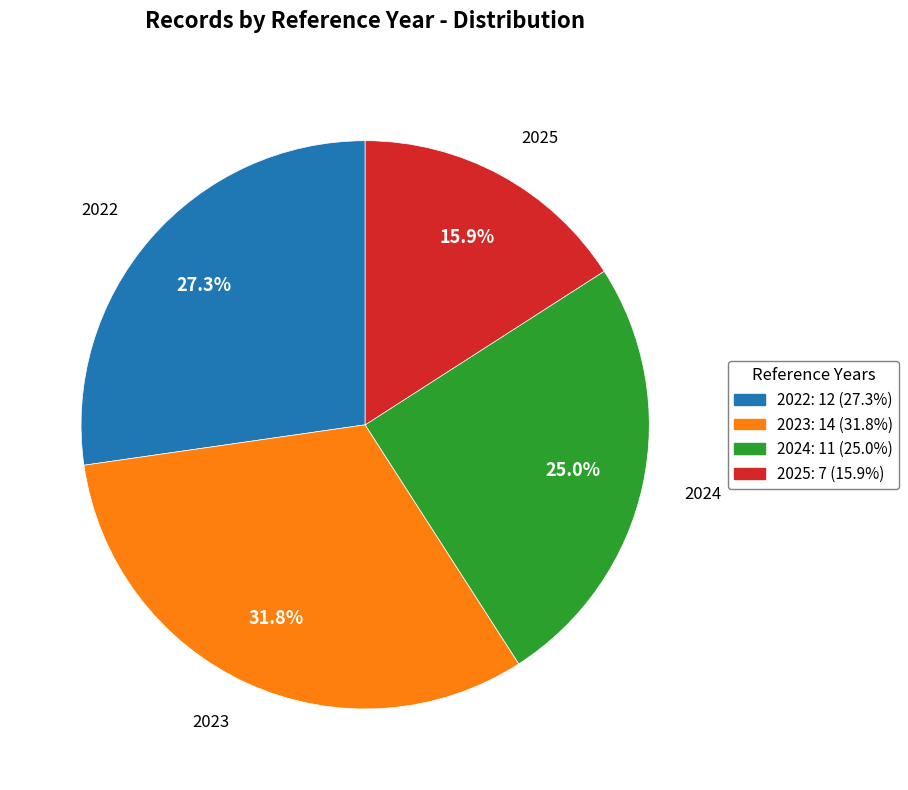

Which category has the biggest portion of the pie?

2023